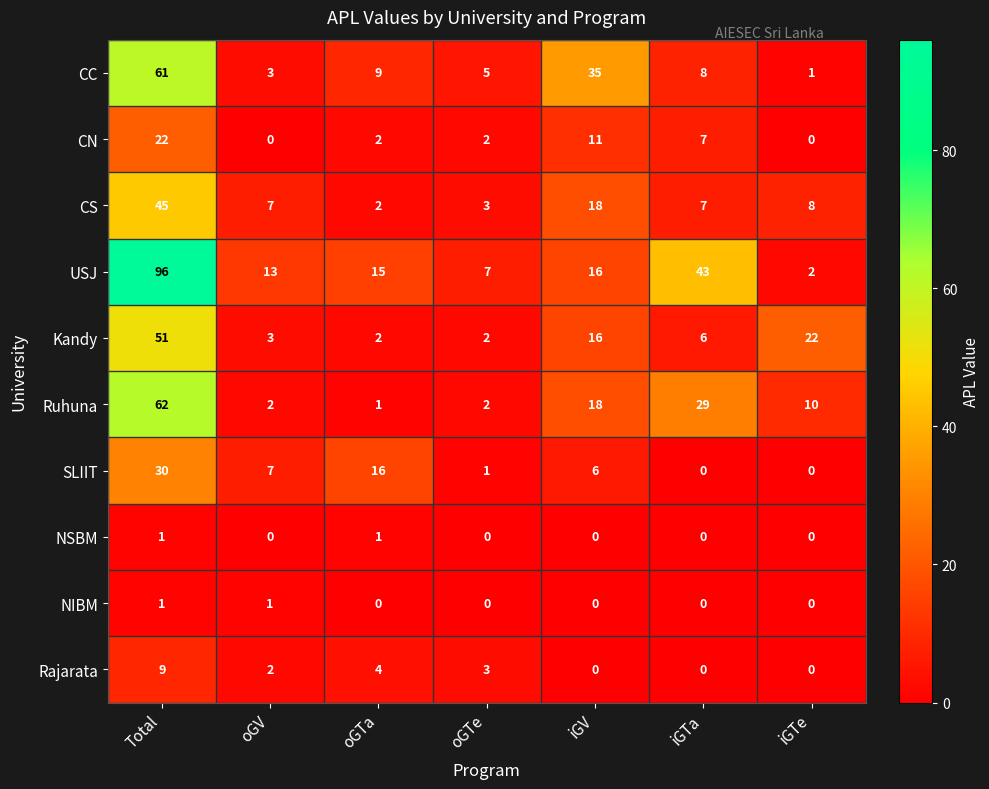

What is the sum of all Kandy values?

102